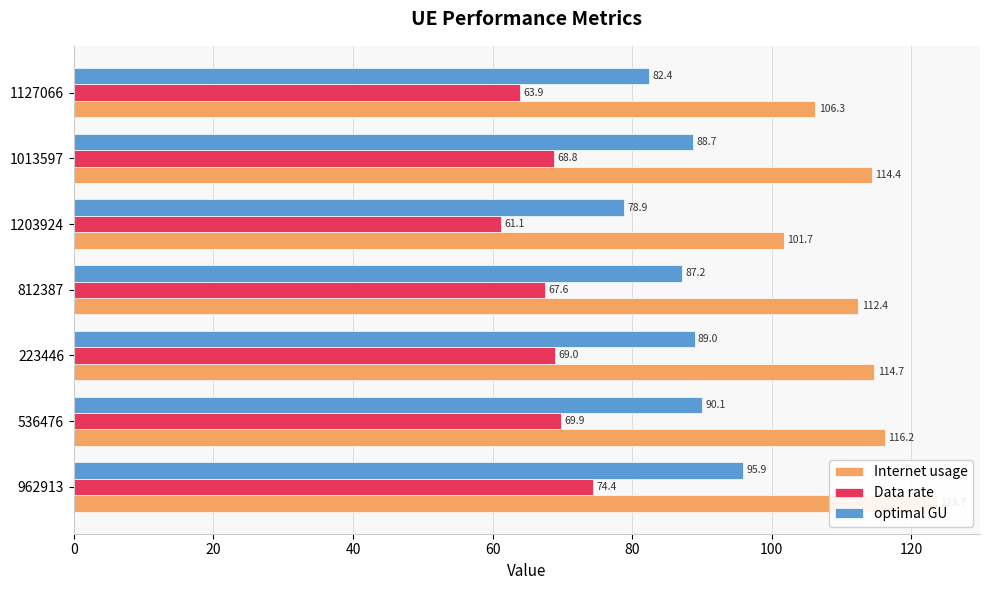

Which series has the largest range (max minus min)?

Internet usage